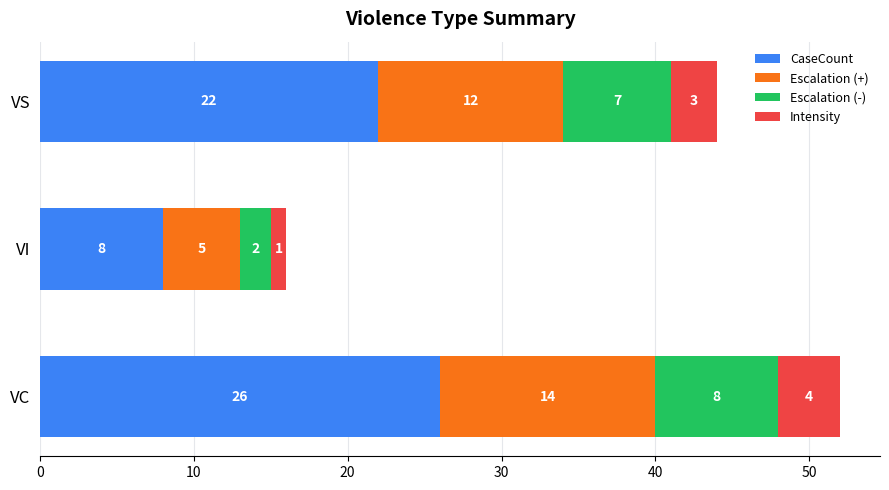

At which label does CaseCount reach its peak?

VC